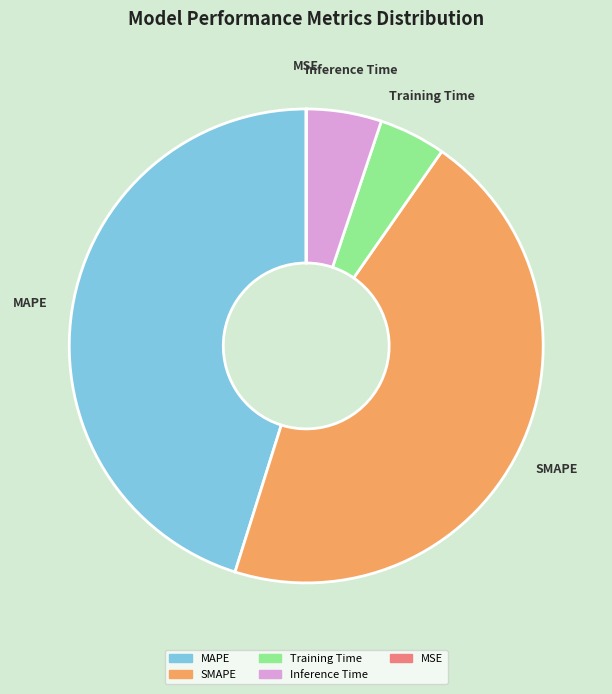

Does any single category account for the majority?

No